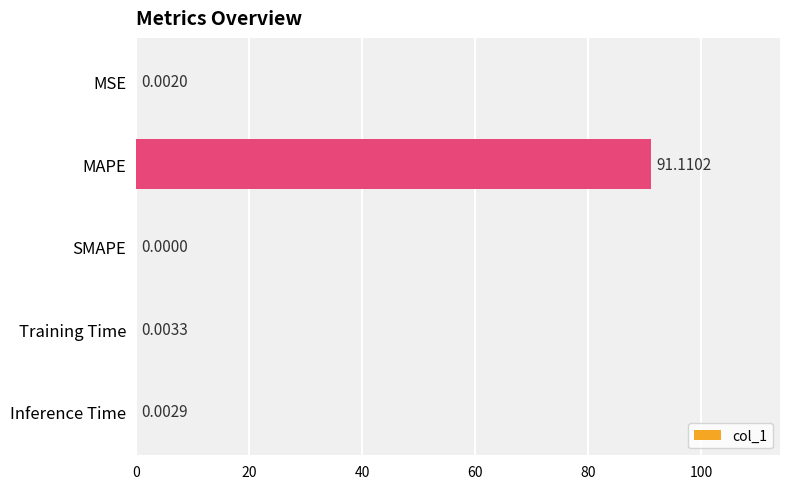

Count the number of values greater than 0.

4